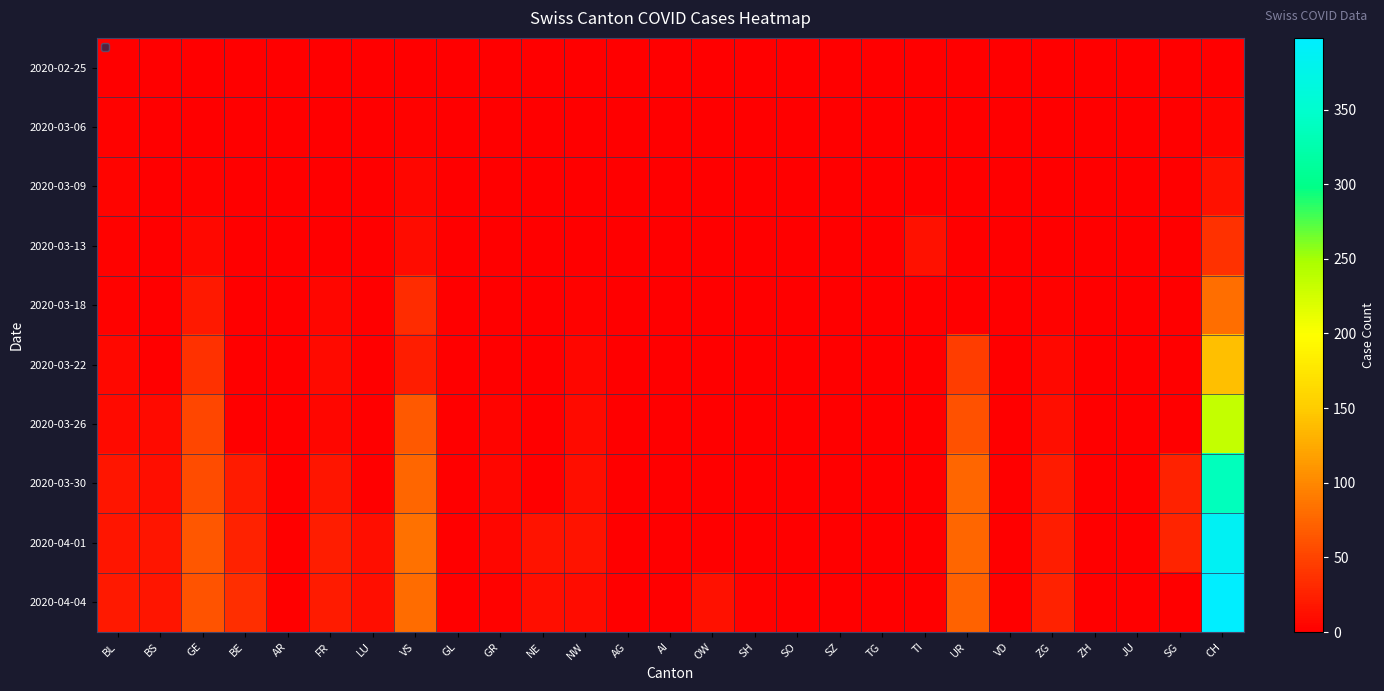

At how many categories does at least one series exceed 60?

4